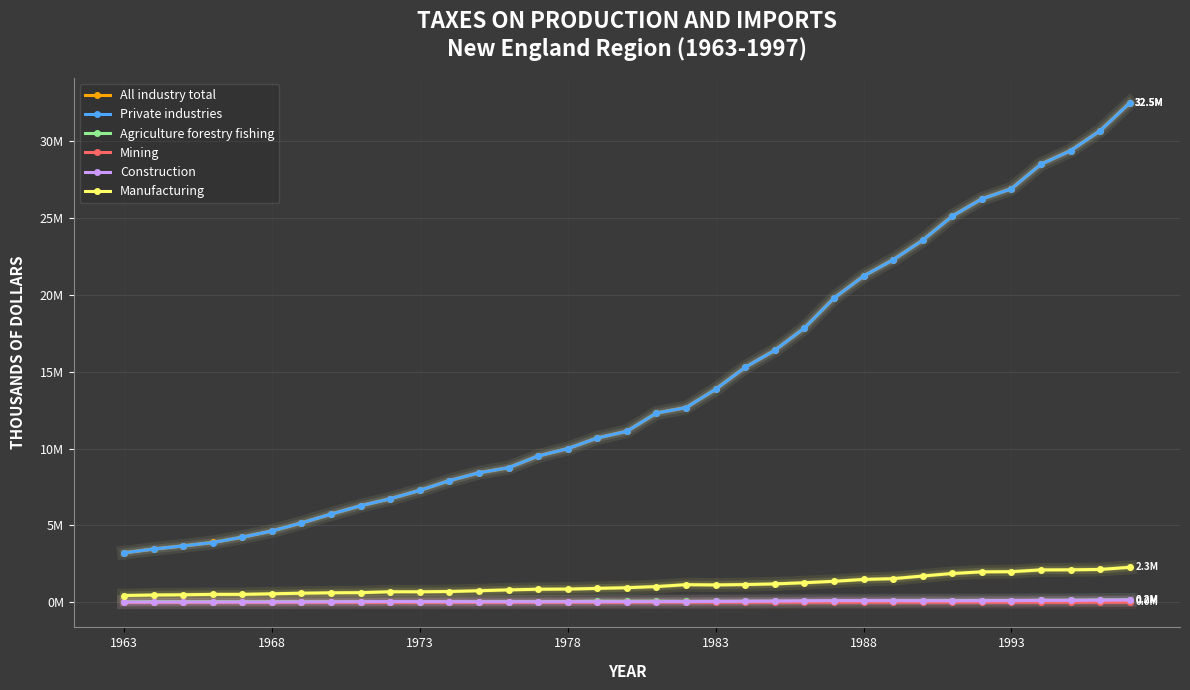

List the labels in order of Agriculture forestry fishing value, largest first.

34, 33, 32, 31, 30, 28, 29, 27, 26, 25, 24, 18, 16, 23, 17, 22, 21, 20, 19, 15, 13, 14, 7, 11, 8, 1993, 9, 12, 1988, 1968, 1978, 10, 1973, 1983, 1963